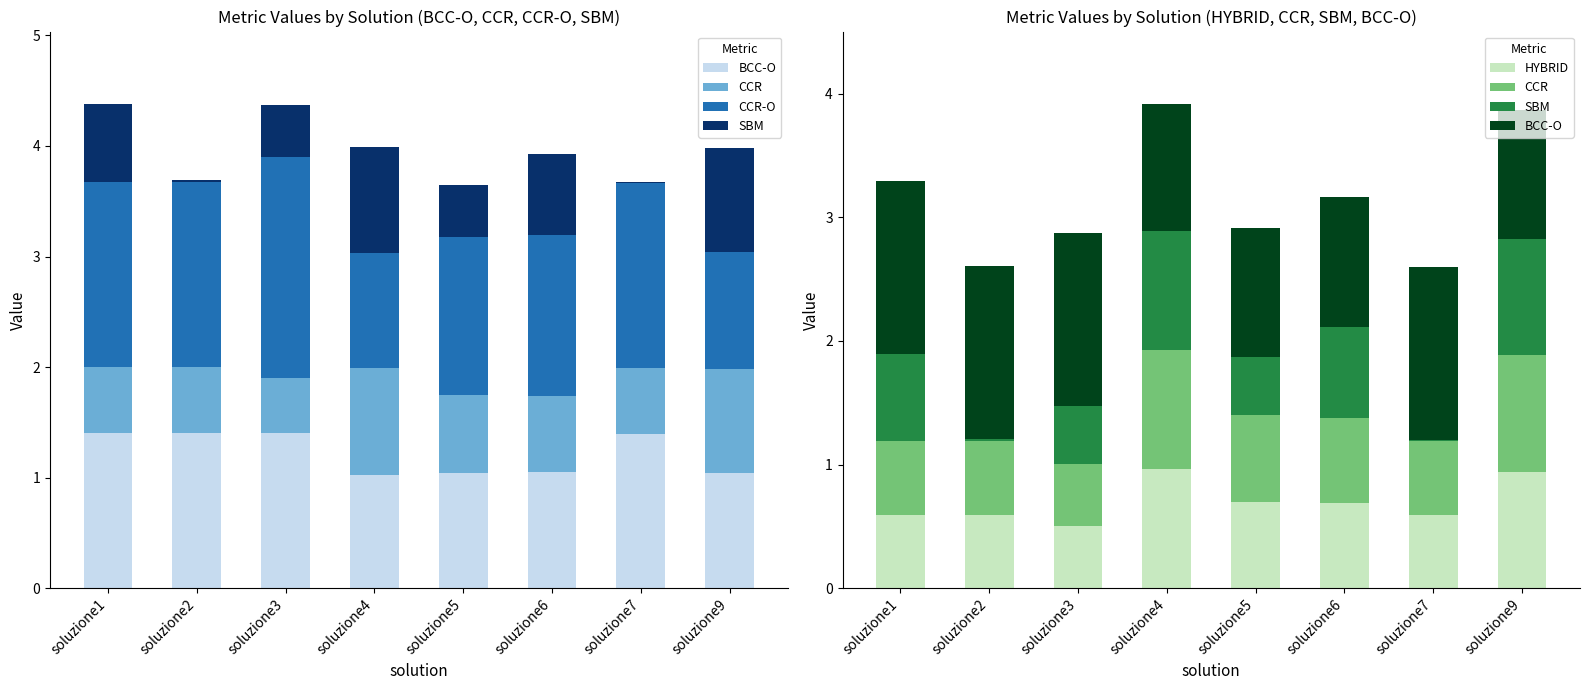

Reading right to left, extract all data points from this chart.

BCC-O: soluzione9=1.0	soluzione7=1.4	soluzione6=1.1	soluzione5=1.0	soluzione4=1.0	soluzione3=1.4	soluzione2=1.4	soluzione1=1.4
CCR: soluzione9=0.9	soluzione7=0.6	soluzione6=0.7	soluzione5=0.7	soluzione4=1.0	soluzione3=0.5	soluzione2=0.6	soluzione1=0.6
CCR-O: soluzione9=1.1	soluzione7=1.7	soluzione6=1.5	soluzione5=1.4	soluzione4=1.0	soluzione3=2.0	soluzione2=1.7	soluzione1=1.7
SBM: soluzione9=0.9	soluzione7=0.0	soluzione6=0.7	soluzione5=0.5	soluzione4=1.0	soluzione3=0.5	soluzione2=0.0	soluzione1=0.7
HYBRID: soluzione9=0.9	soluzione7=0.6	soluzione6=0.7	soluzione5=0.7	soluzione4=1.0	soluzione3=0.5	soluzione2=0.6	soluzione1=0.6